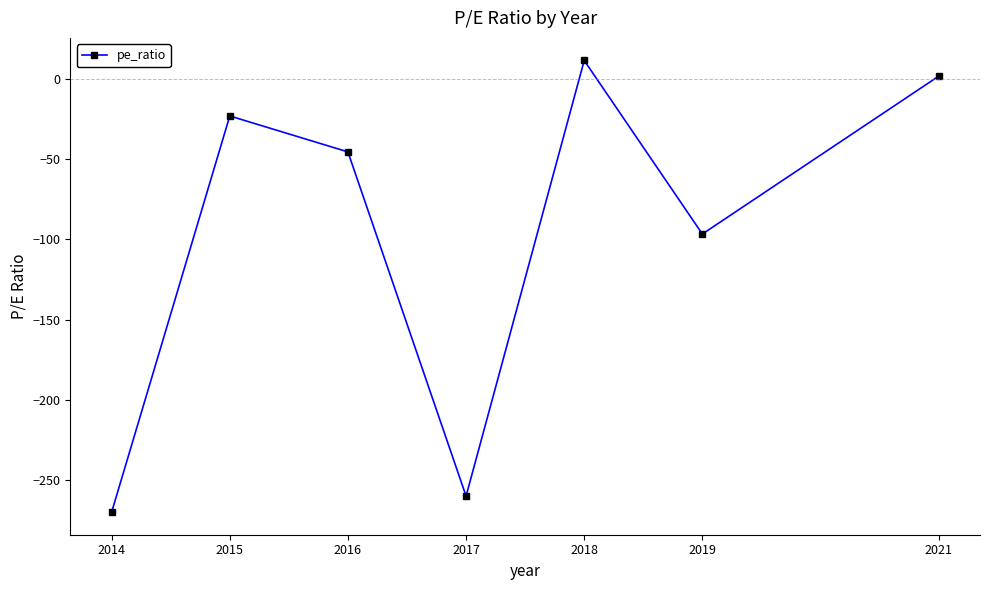

Reading left to right, what are all the values shown in this chart?

-270.0	-23.0	-45.4	-260.0	11.6	-96.6	1.8